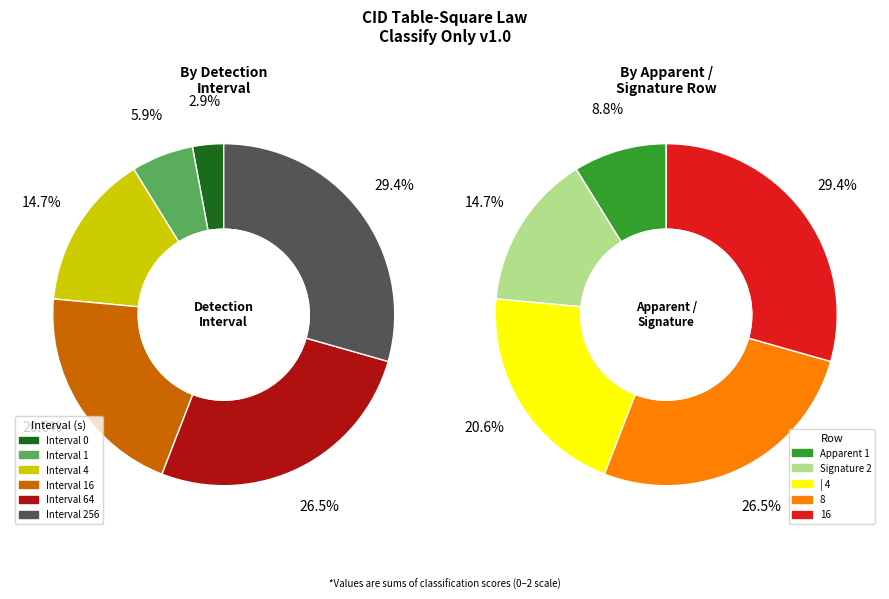

What is the majority slice?

16